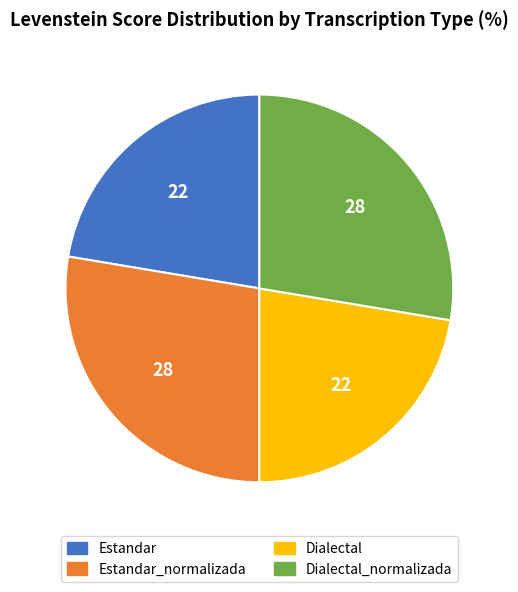

Does any single category account for the majority?

No